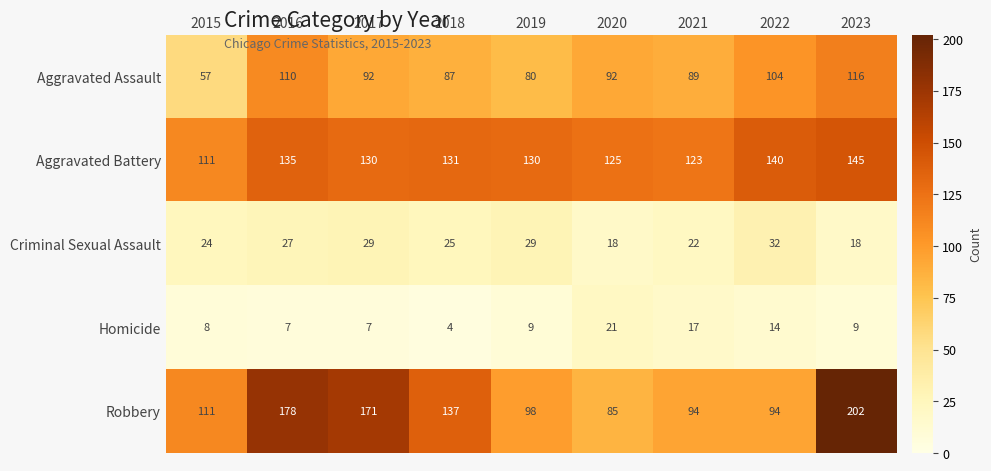

Where does the Aggravated Battery series first go above 130?

2016